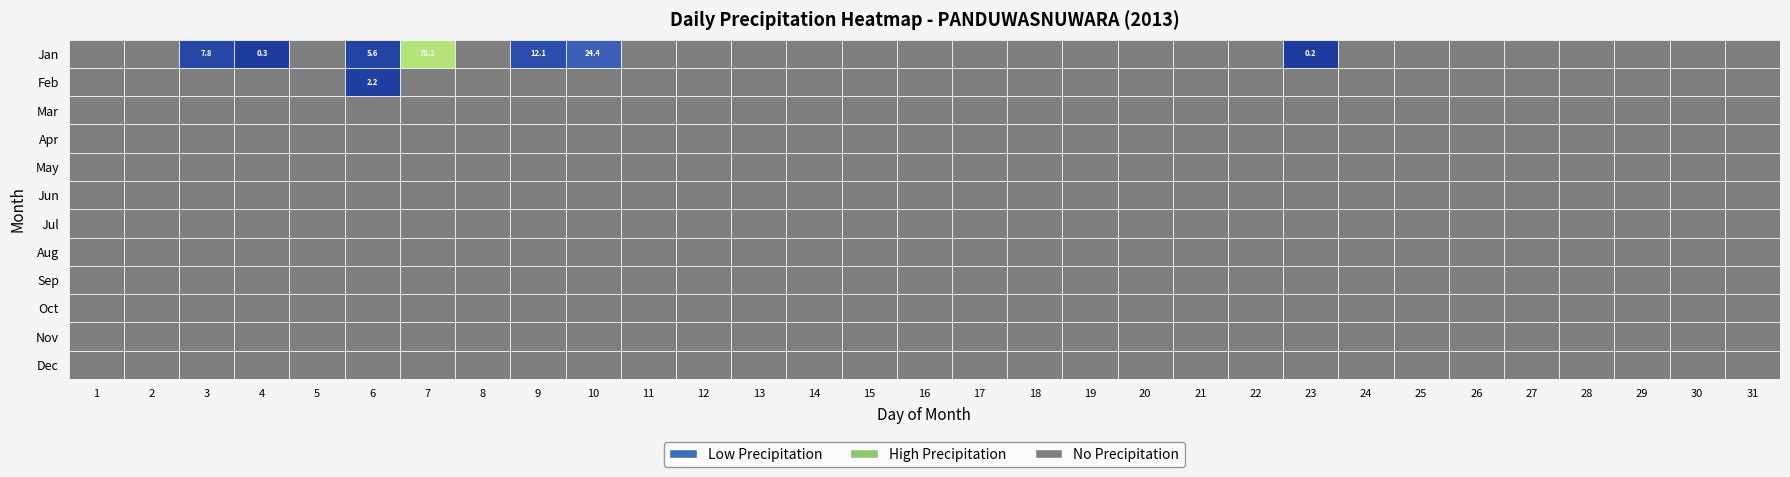

Which series has the largest range (max minus min)?

Jan